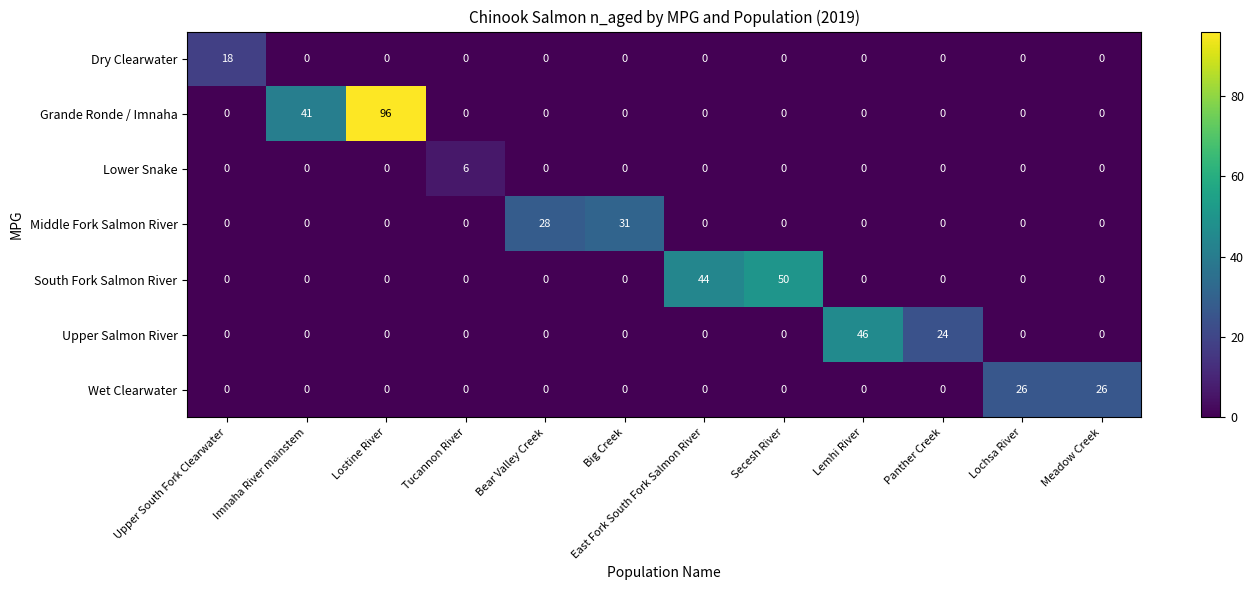

At how many categories does at least one series exceed 77?

1